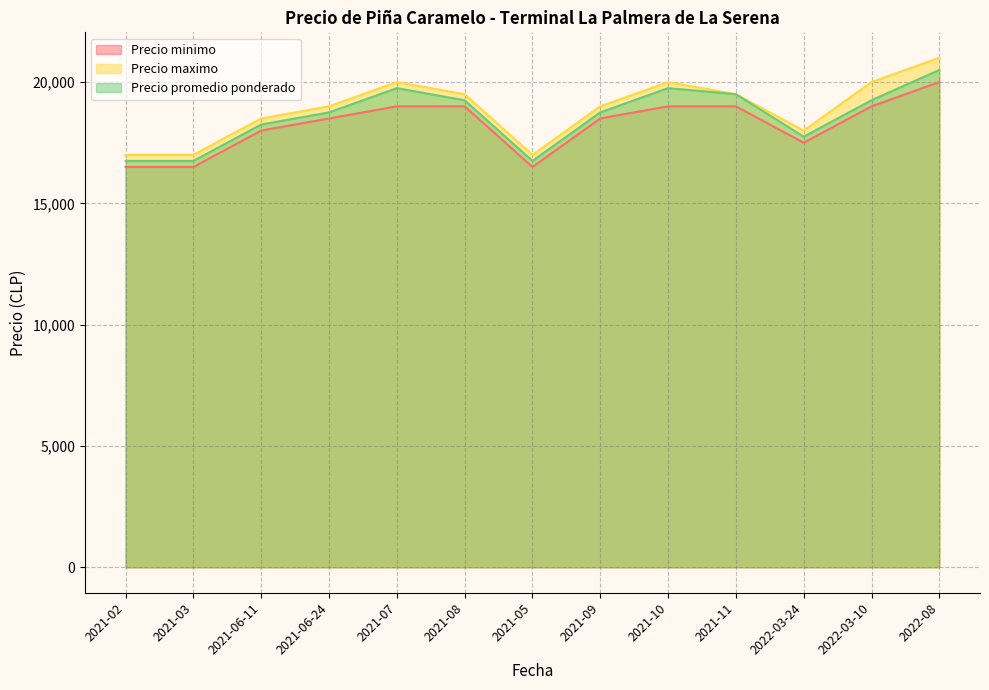

What is the label of the 13th point from the left?

2022-08